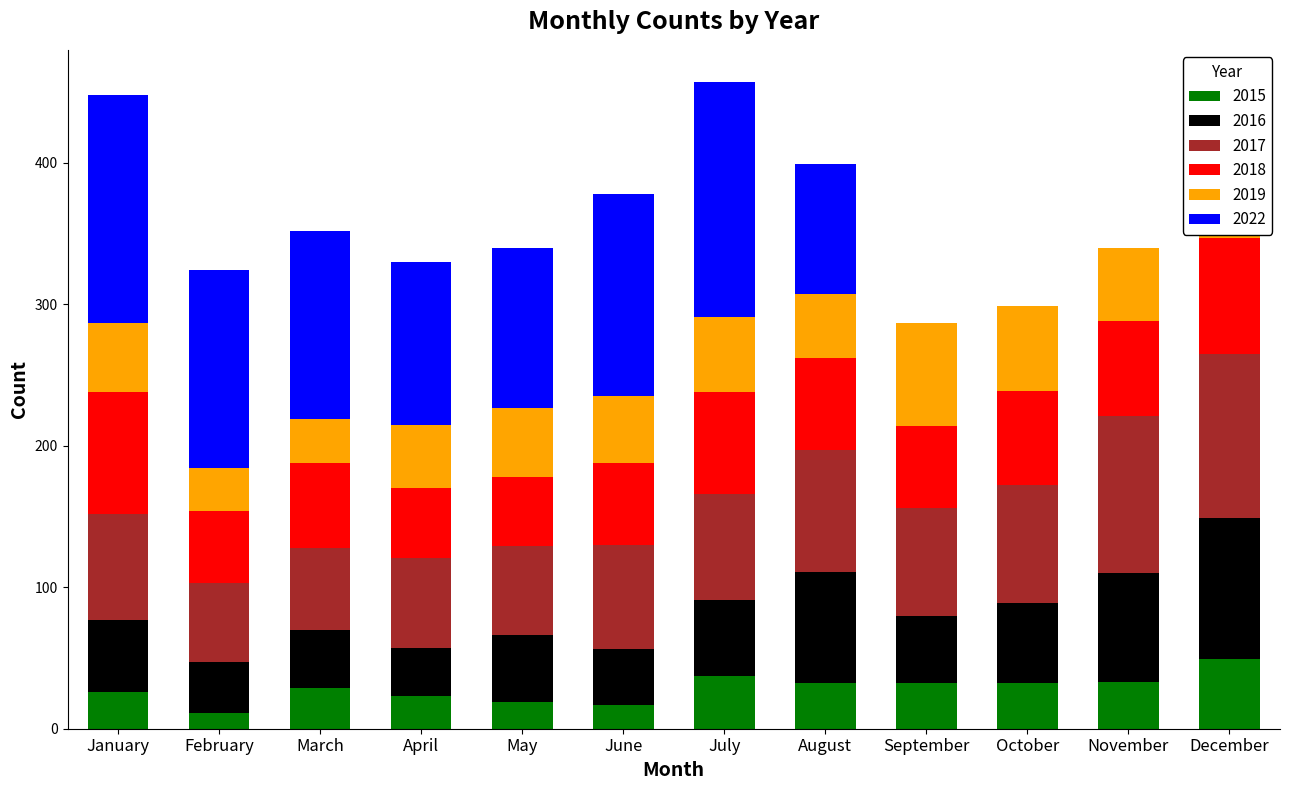

How many groups of bars are there?

12